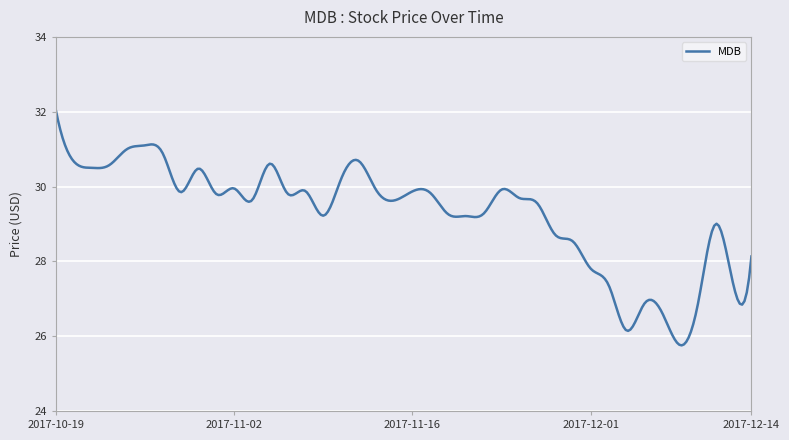

What is the maximum value shown in the chart?

32.1